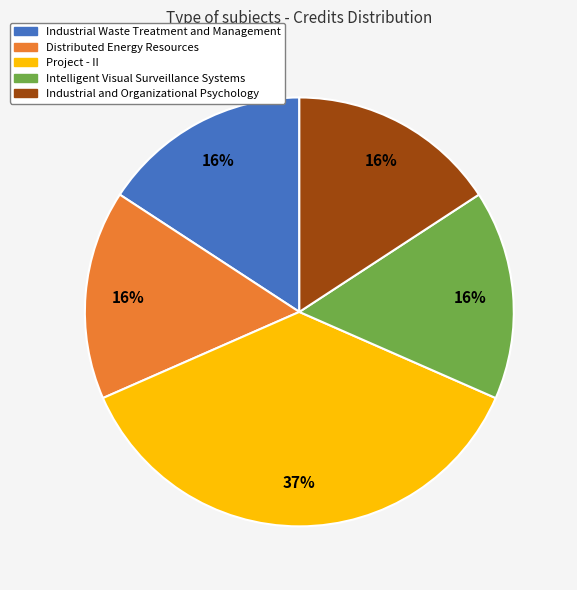

Is there any slice that represents more than half of the pie?

No